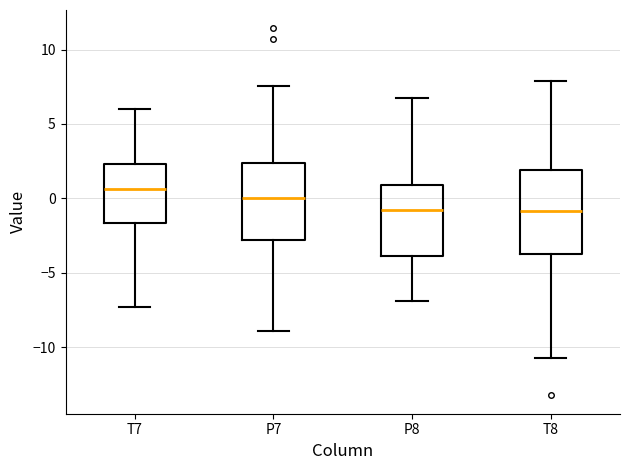

Reading left to right, read every box against the y-axis: the position of its median line, the range the box covers, and the ends of its whiskers. The values are not printed on the chart, so give them approximately, as read against the axis.

T7: median 0.5, box -1.5 to 2.5, whiskers -7.5 to 6.0
P7: median 0.0, box -3.0 to 2.5, whiskers -9.0 to 7.5
P8: median -1.0, box -4.0 to 1.0, whiskers -7.0 to 7.0
T8: median -1.0, box -3.5 to 2.0, whiskers -10.5 to 8.0